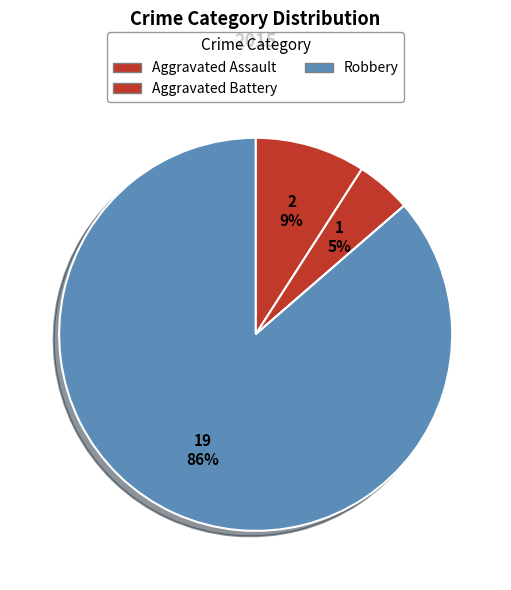

Which category accounts for the majority?

Robbery